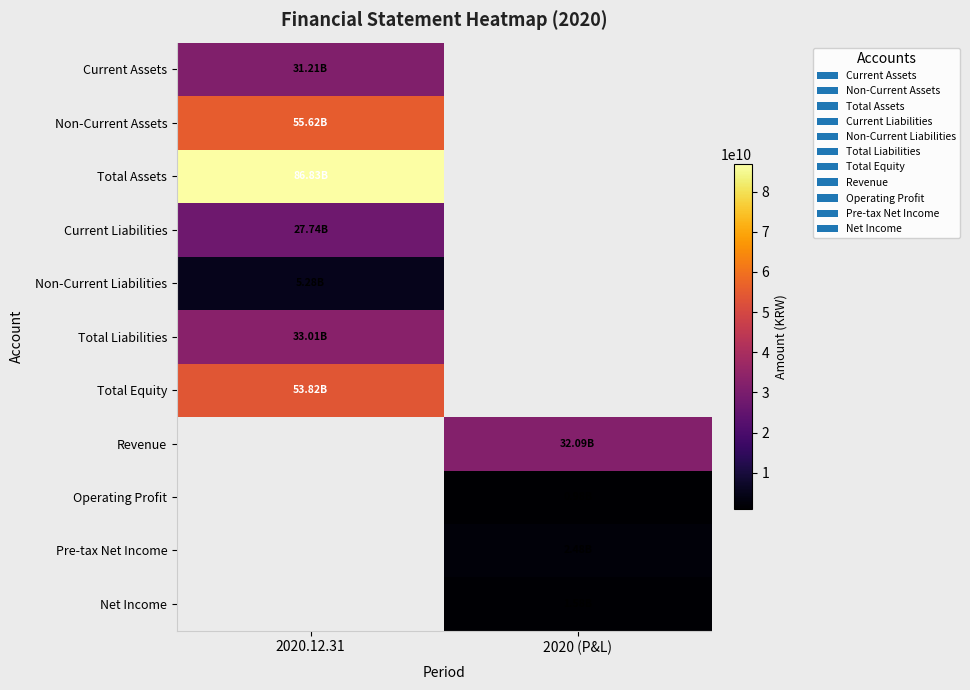

What is the greatest value displayed?

86832726162.0